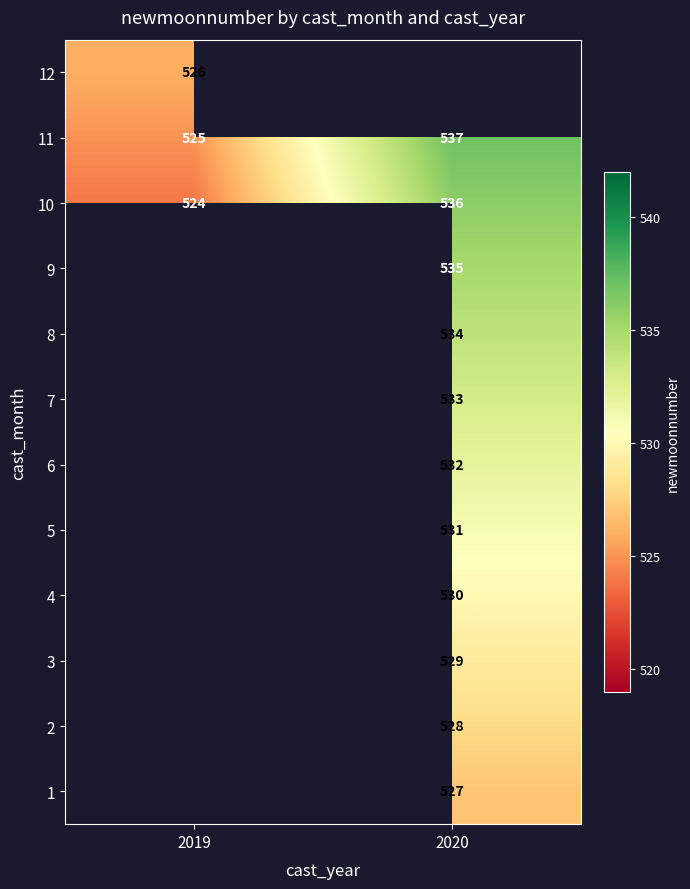

What value does the 10 series have at 2019, to the nearest 5?

525